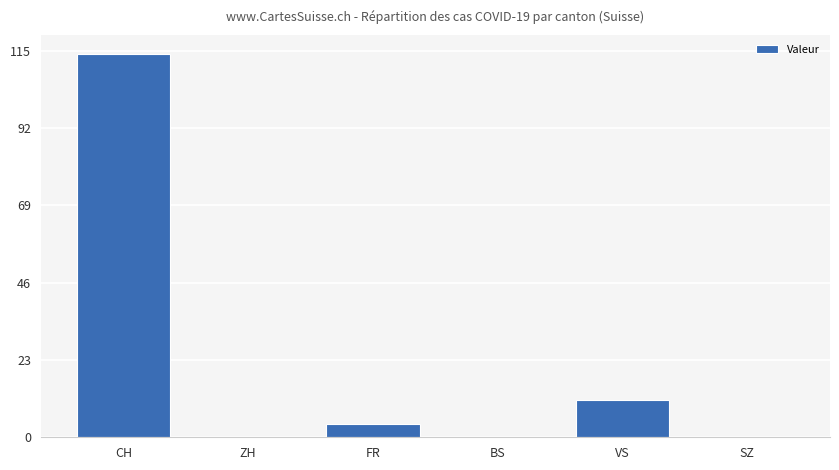

How many distinct data groups are displayed?

1